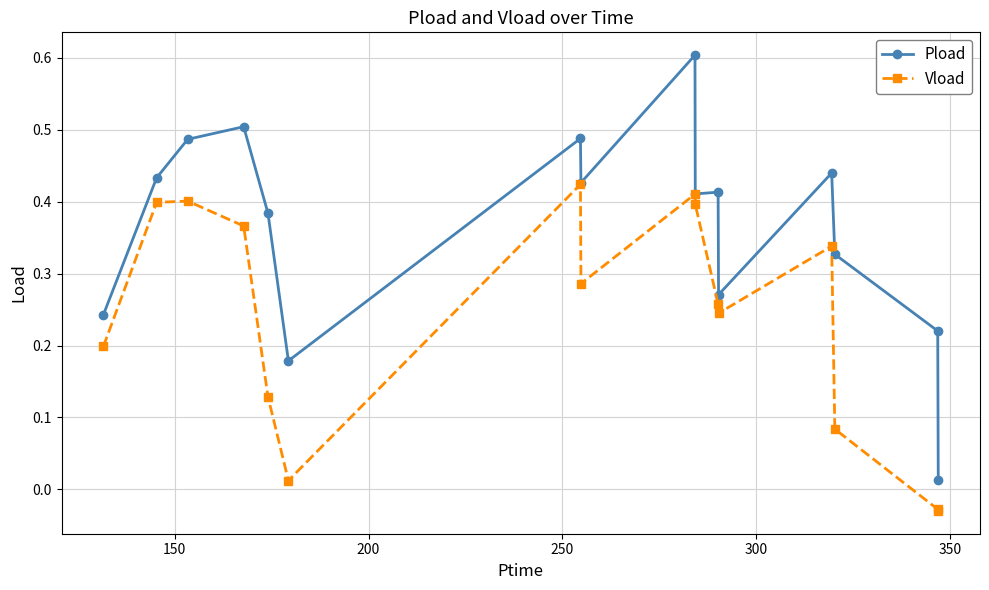

List the series in order of their peak value, highest first.

Pload, Vload